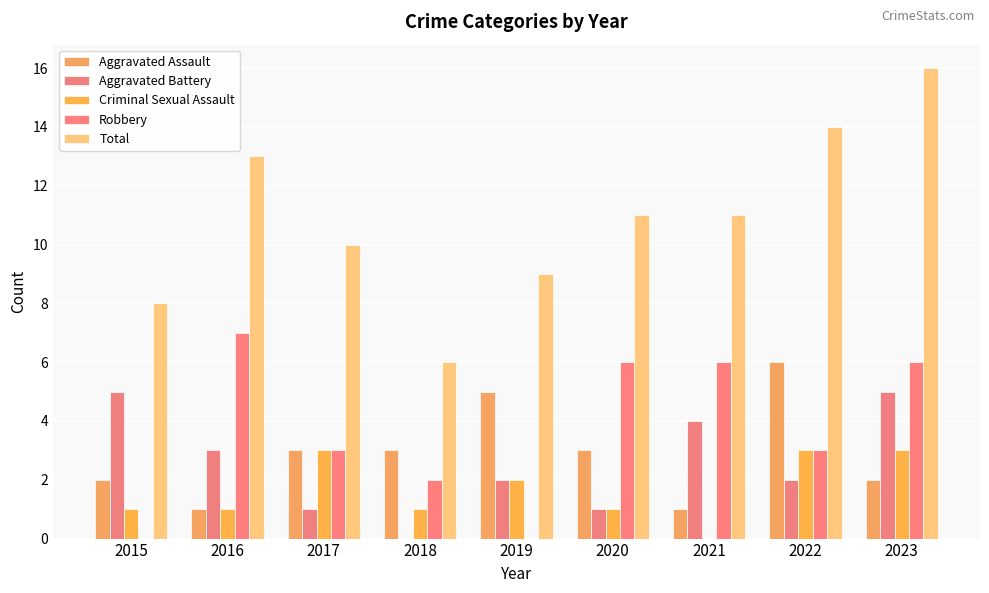

At which label is Aggravated Assault closest to 3?

2017